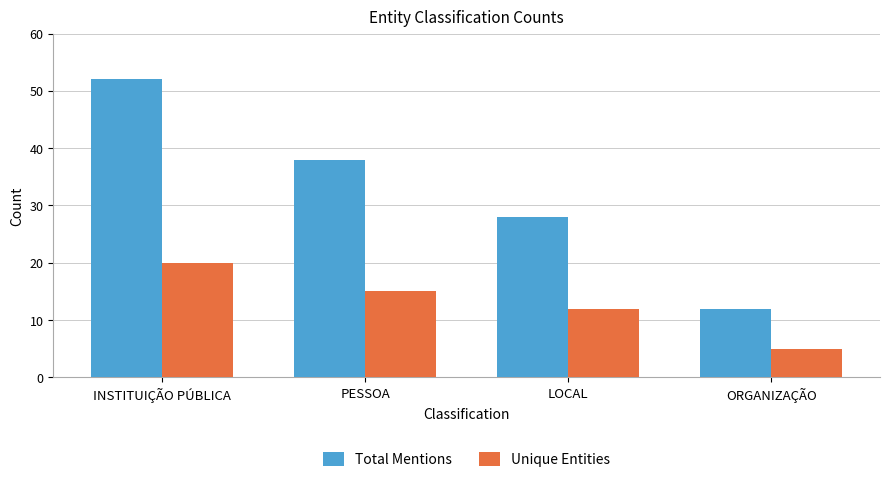

What is the difference between the highest and lowest values at PESSOA?

23